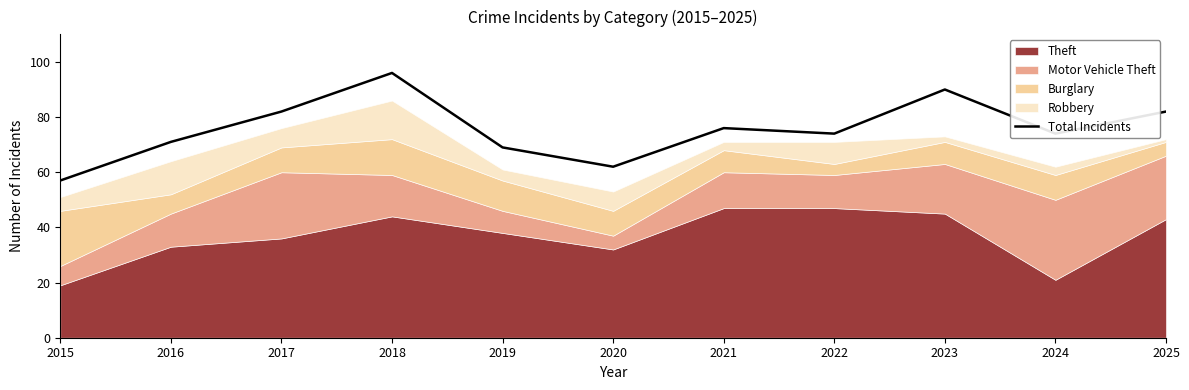

What is the average value?

76